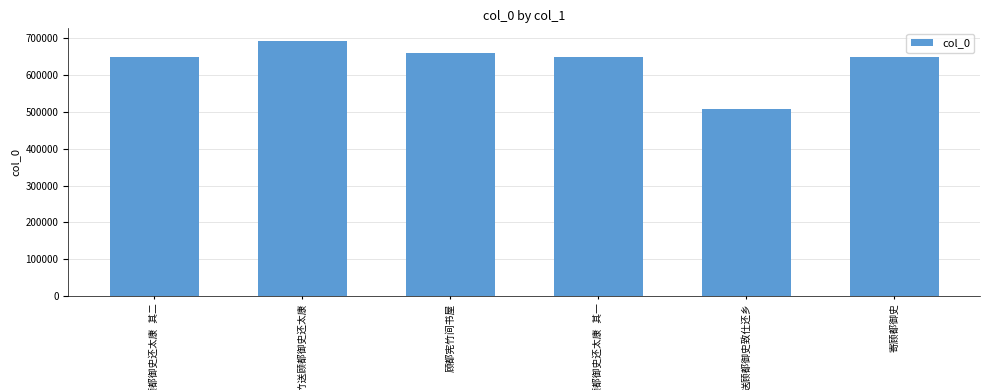

What is the value of the 1st bar from the left?

649090